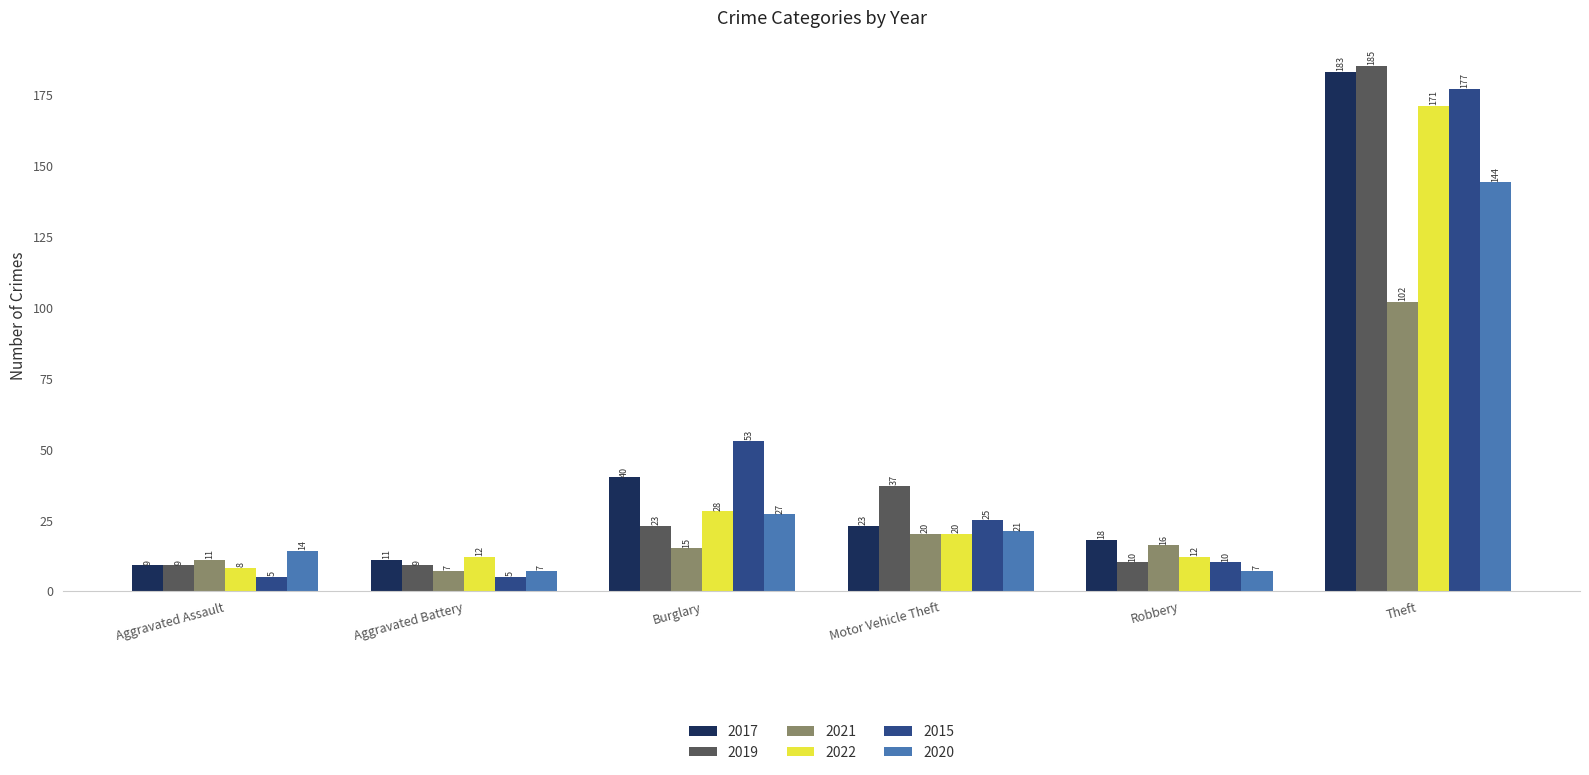

What is the sum of all 2021 values?

171